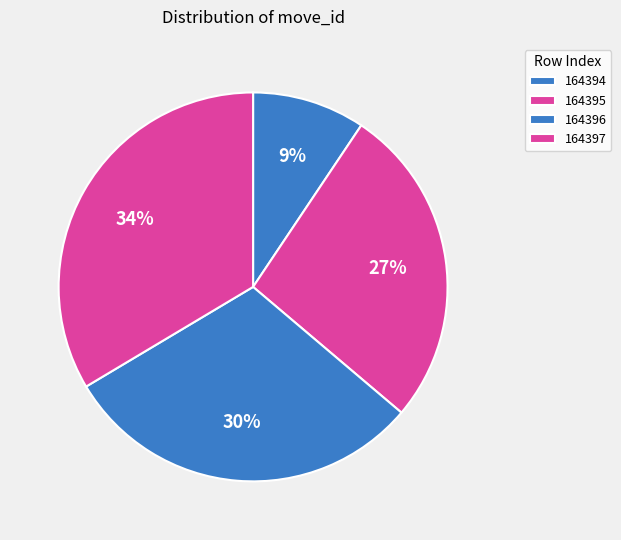

Between 164396 and 164395, which is larger?

164396